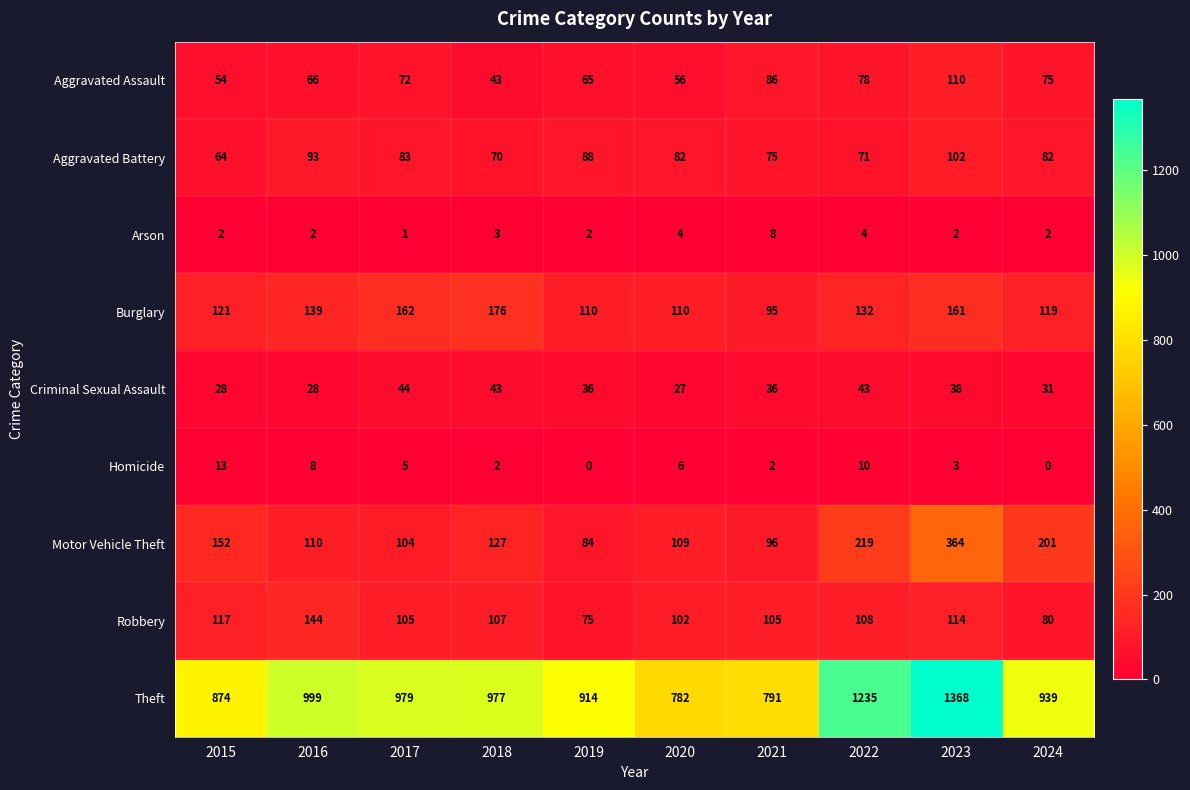

The Burglary series shows 155 at 2020. True or false?

False